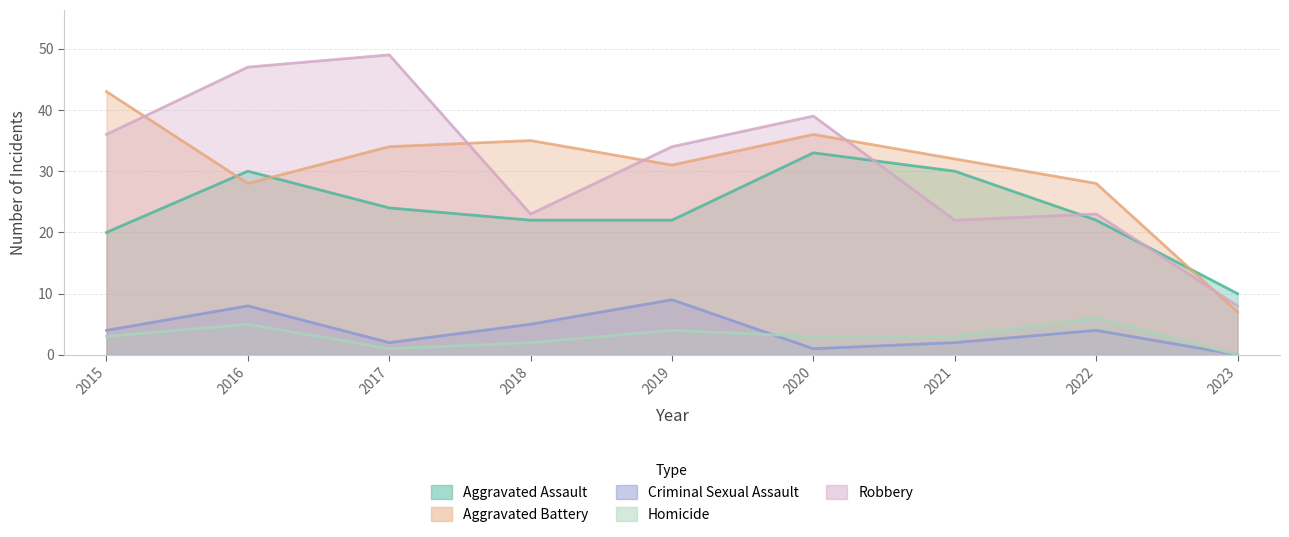

Reading right to left, extract all data points from this chart.

Aggravated Assault: 2023=10	2022=22	2021=30	2020=33	2019=22	2018=22	2017=24	2016=30	2015=20
Aggravated Battery: 2023=7	2022=28	2021=32	2020=36	2019=31	2018=35	2017=34	2016=28	2015=43
Criminal Sexual Assault: 2023=0	2022=4	2021=2	2020=1	2019=9	2018=5	2017=2	2016=8	2015=4
Homicide: 2023=0	2022=6	2021=3	2020=3	2019=4	2018=2	2017=1	2016=5	2015=3
Robbery: 2023=8	2022=23	2021=22	2020=39	2019=34	2018=23	2017=49	2016=47	2015=36